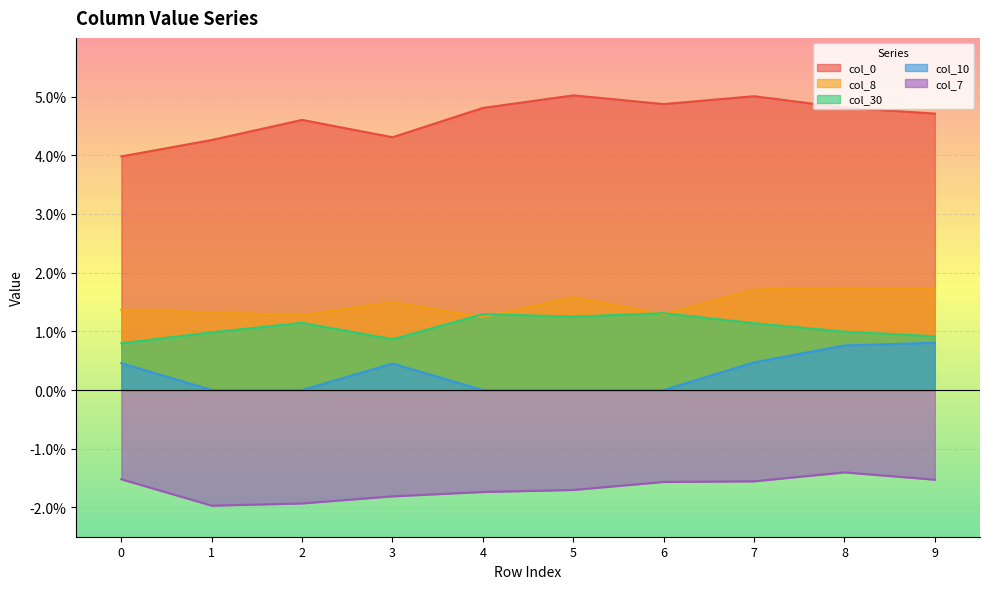

Which has a higher value, 5 or 4?

5